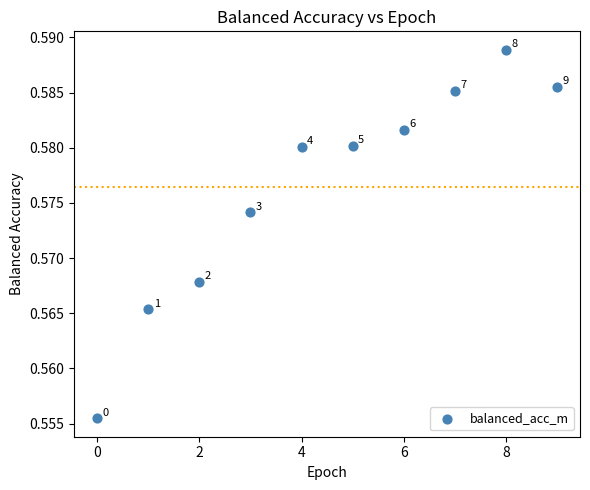

Count the number of points in this scatter plot.

10